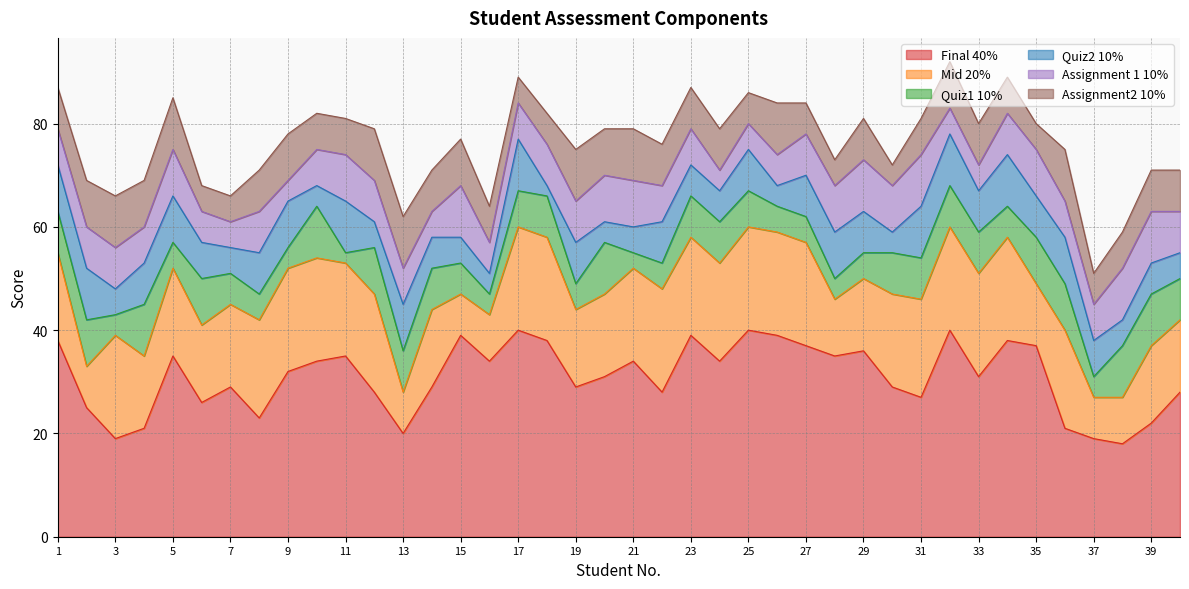

Between 5 and 18, which series saw the biggest shift?

Quiz2 10%